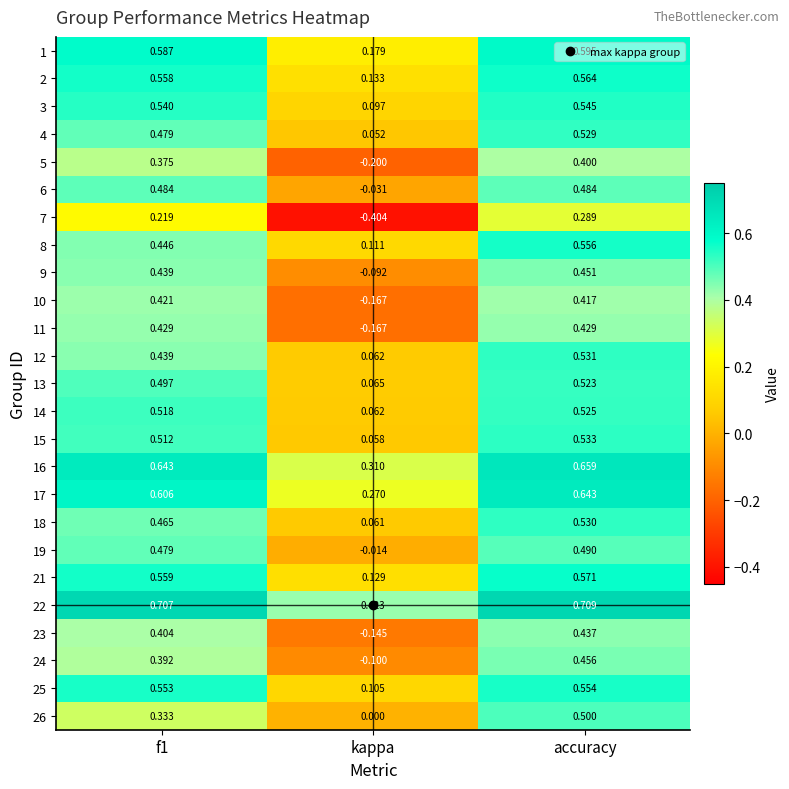

Count the number of categories in the chart.

3